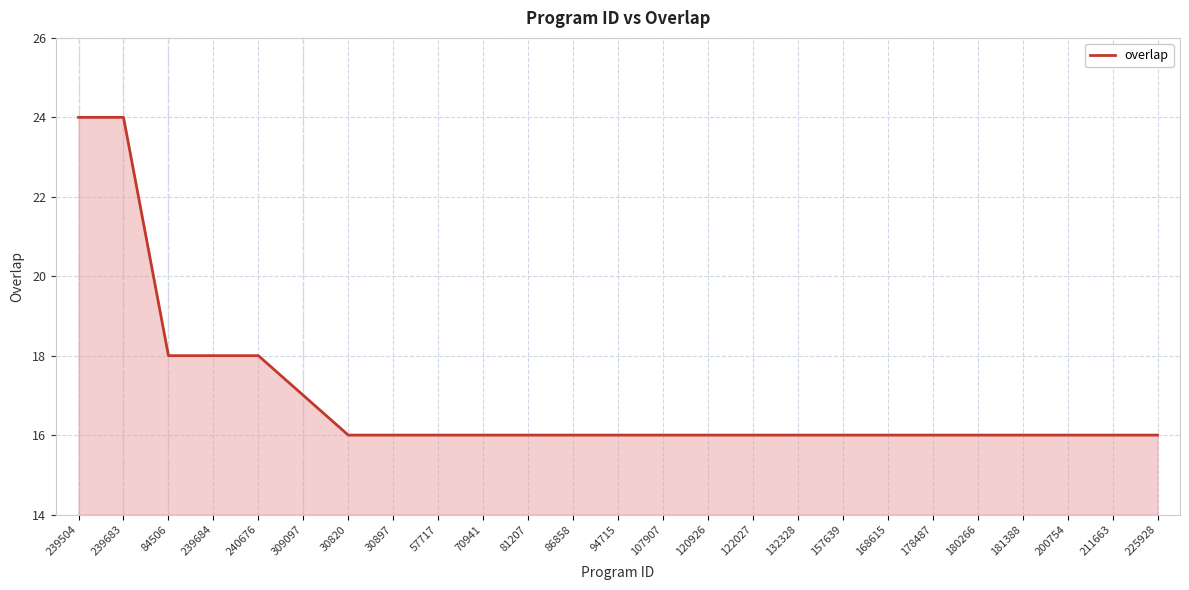

The chart shows a value of 11 at 122027. True or false?

False